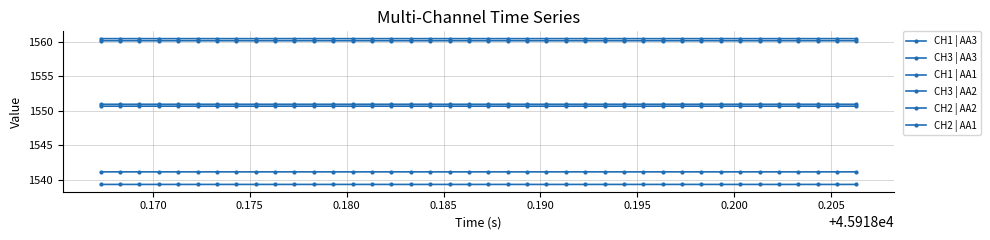

Is this an area chart (filled region under the line)?

No